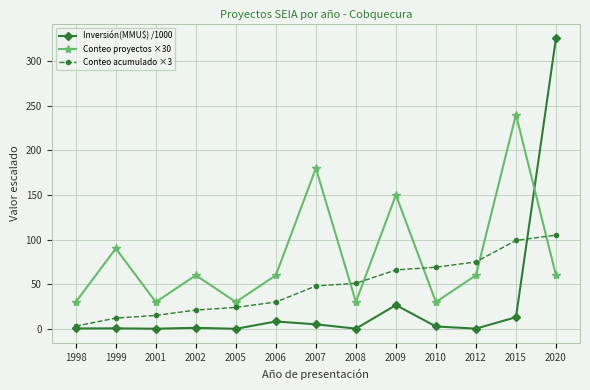

Is the value of Conteo proyectos ×30 at 2006 greater than the value of Inversión(MMU$) /1000 at 2002?

Yes